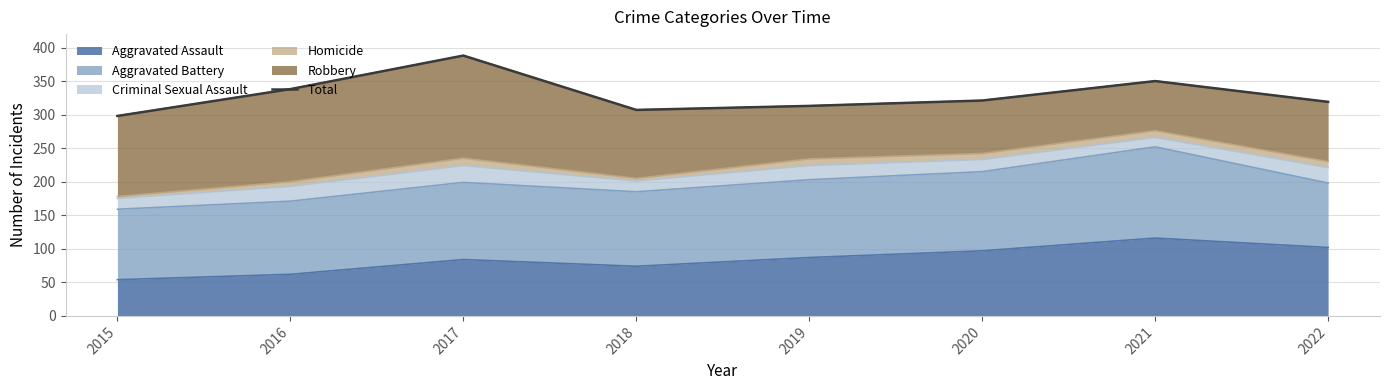

List the labels in order of value, smallest first.

2015, 2018, 2019, 2022, 2020, 2016, 2021, 2017